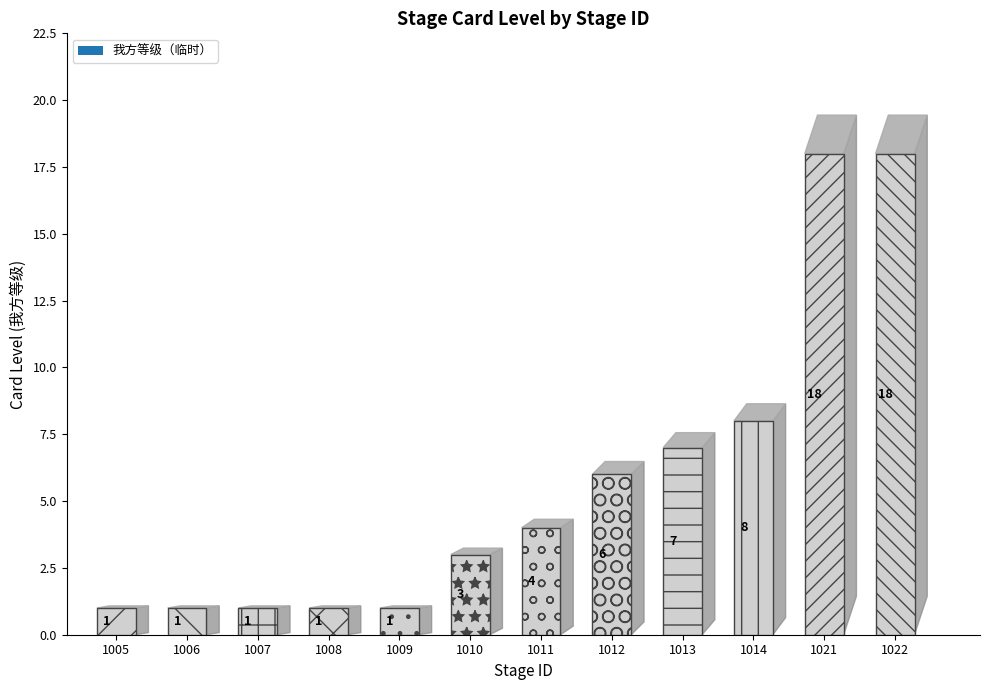

True or false: 获胜信任度 has a value of 4 at 1010.

False